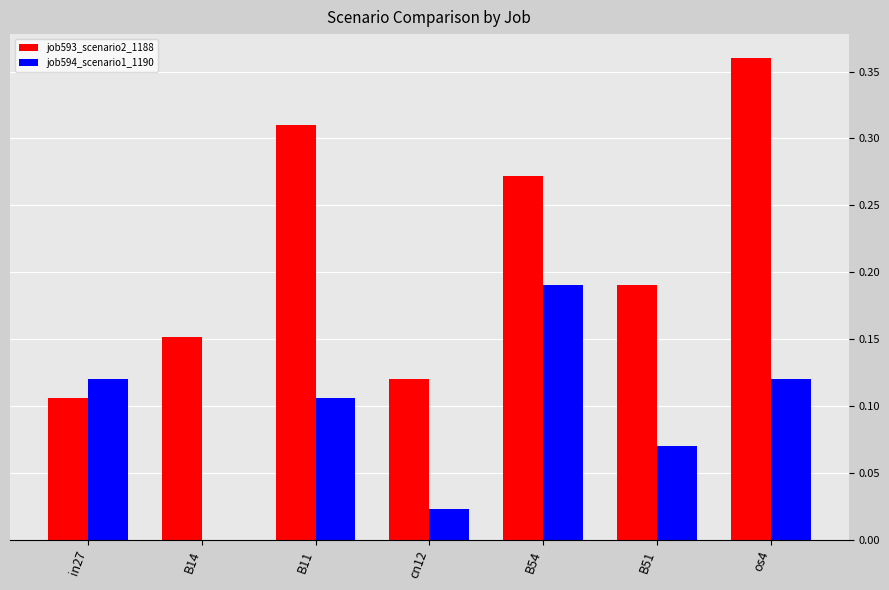

Between cn12 and B51, which series saw the biggest shift?

job593_scenario2_1188